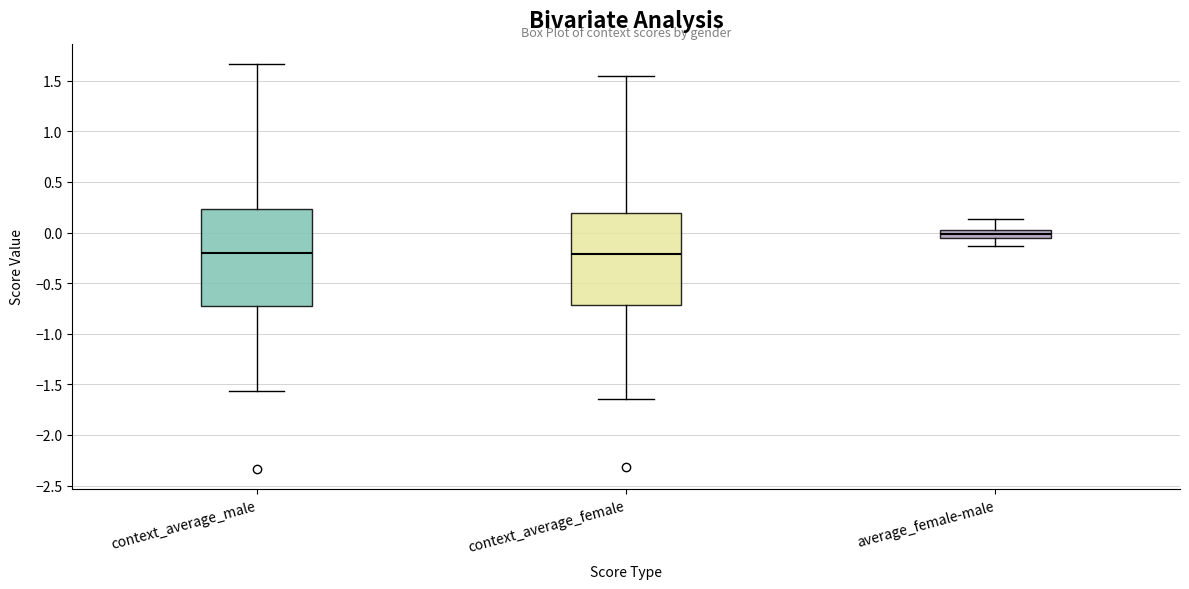

Reading left to right, transcribe this box plot: for each box, give where its median line is, the range the box spans, and where its two whiskers end, as read against the y-axis. The values are not printed on the chart, so give them approximately, as read against the axis.

context_average_male: median -0.20, box -0.70 to 0.25, whiskers -1.55 to 1.65
context_average_female: median -0.20, box -0.70 to 0.20, whiskers -1.65 to 1.55
average_female-male: median 0.00, box -0.05 to 0.05, whiskers -0.15 to 0.15